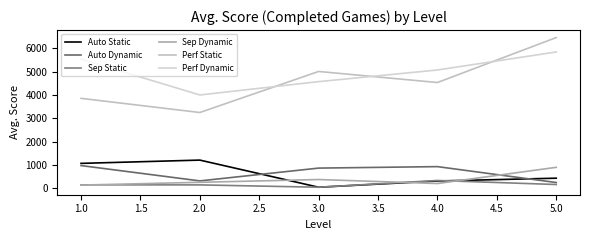

What is the difference between the maximum and second lowest values in the Perf Static series?

2600